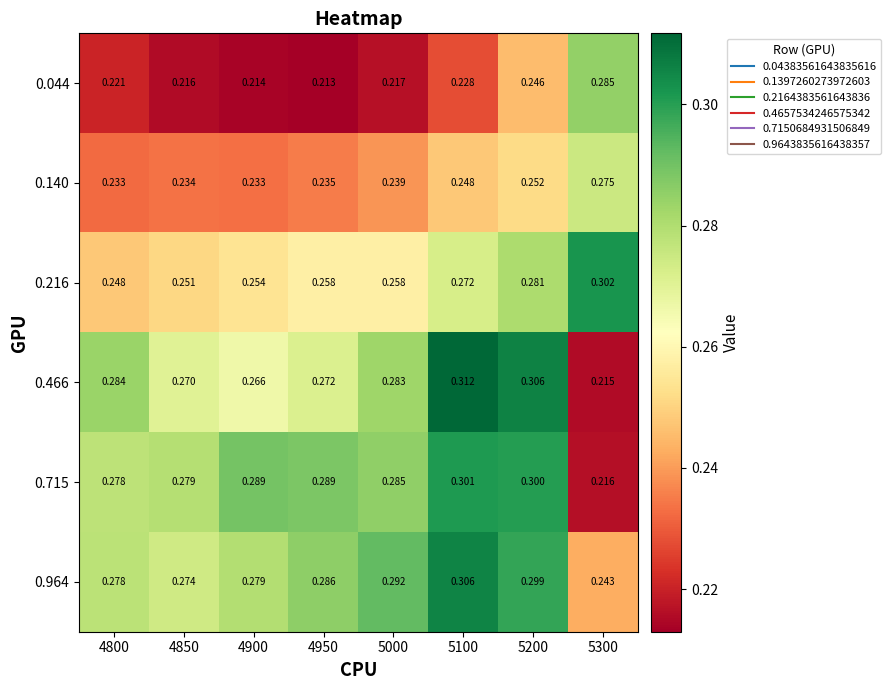

Is the value of 0.715 at 4900 greater than the value of 0.216 at 5200?

Yes